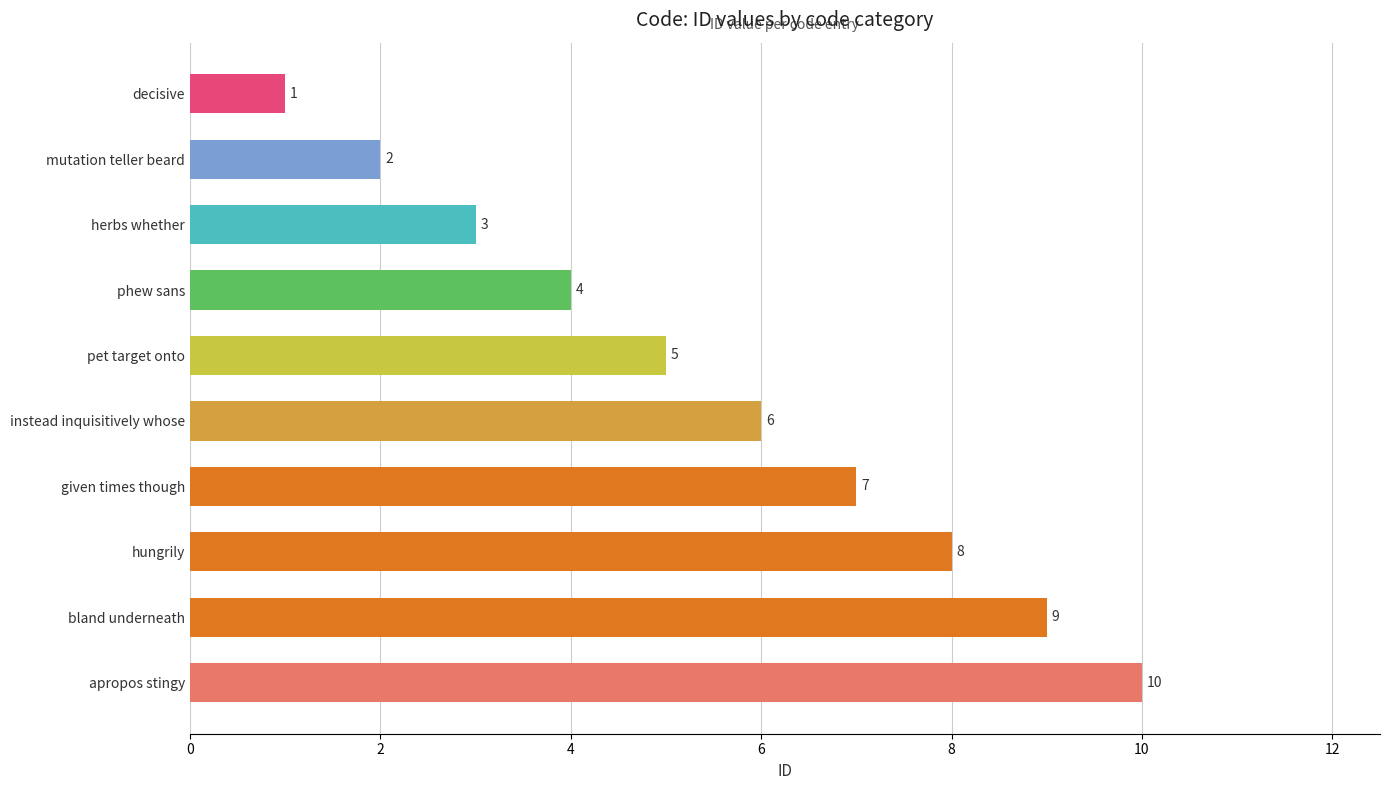

Are the bars horizontal?

Yes